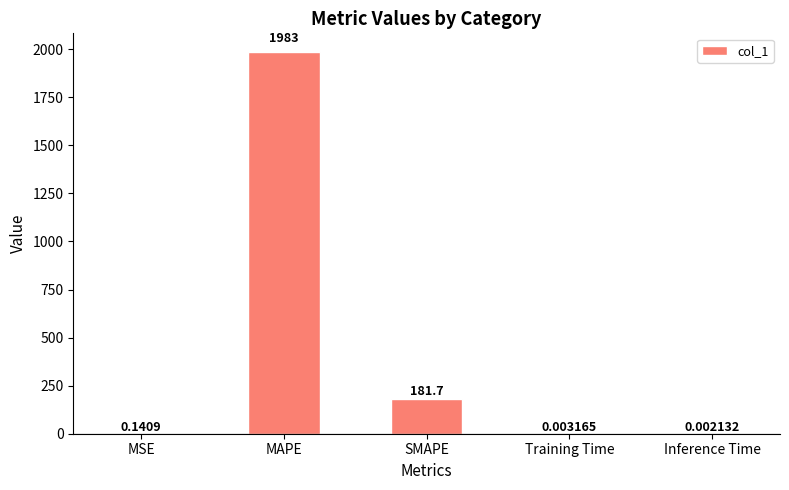

What is the sum of all values?

2164.9